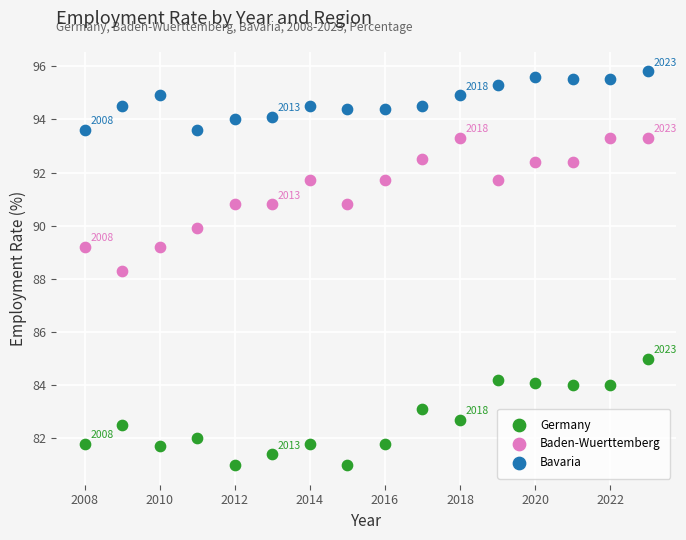

Which series reaches the minimum Y coordinate?

Germany